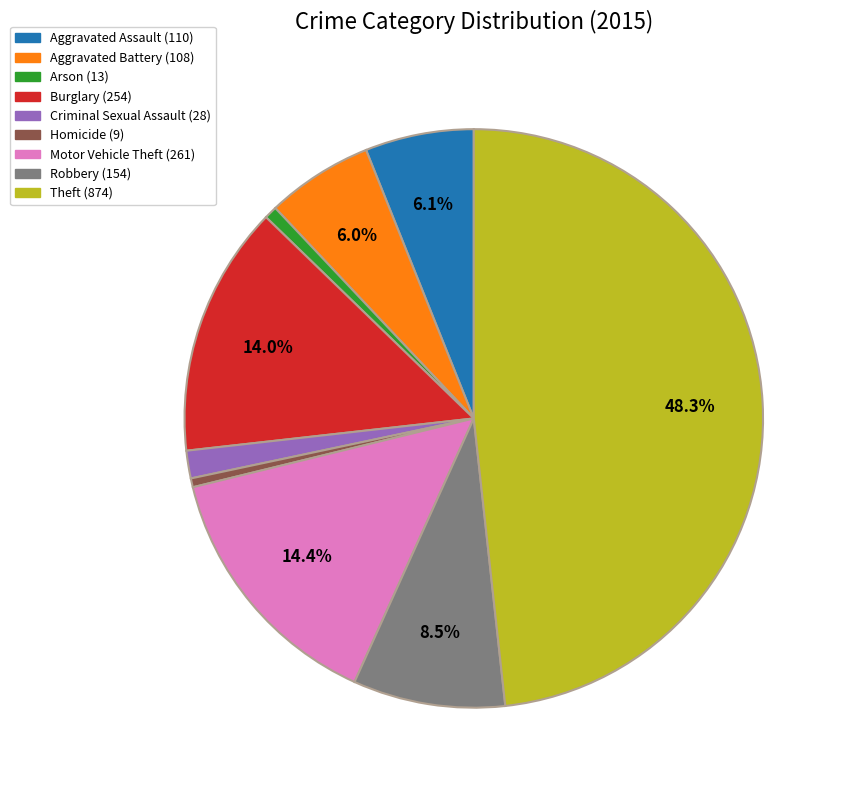

Which category has the biggest portion of the pie?

Theft